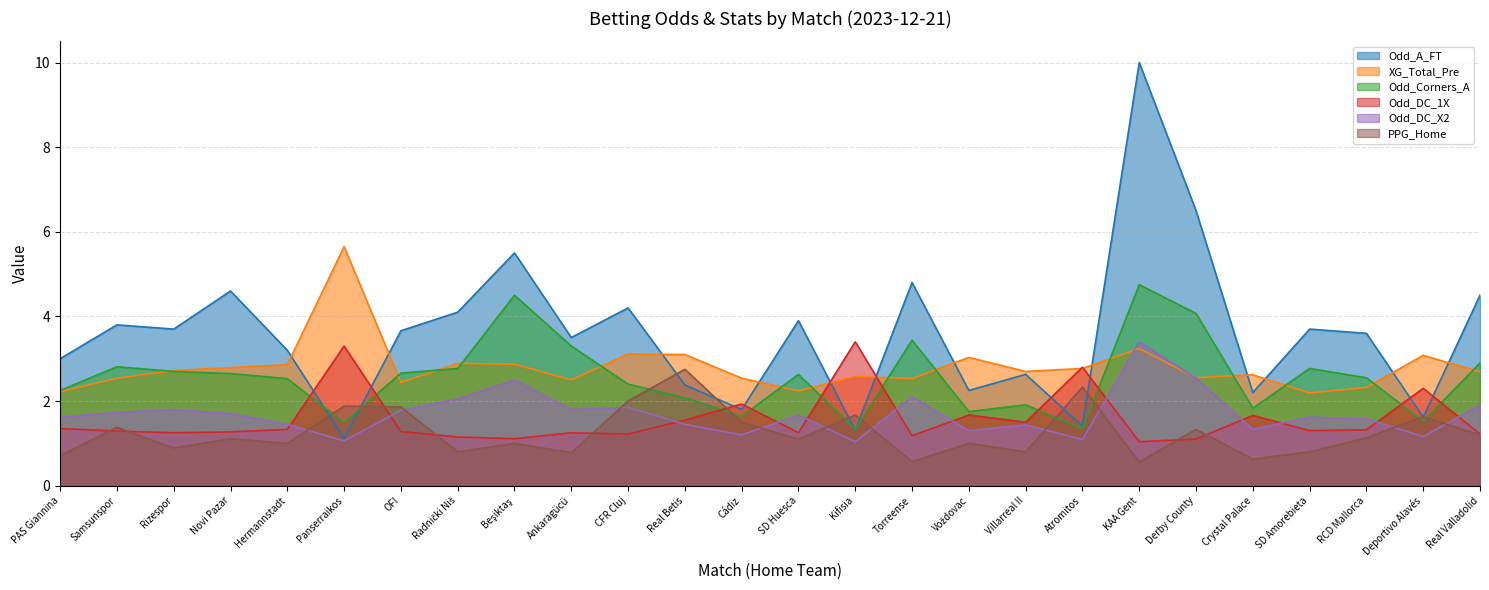

What is the spread (max minus min) of values at KAA Gent?

9.4